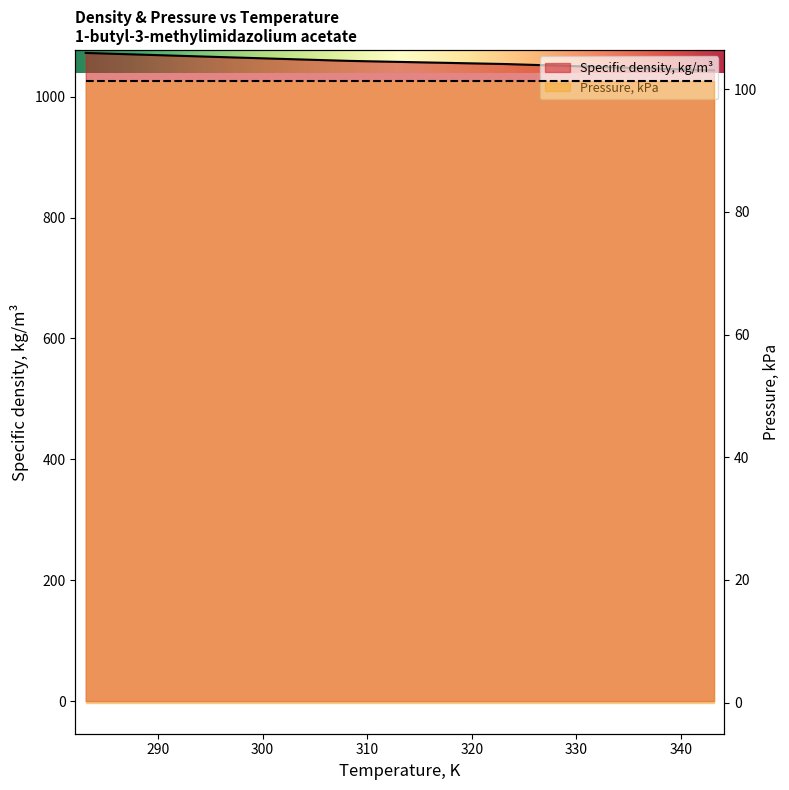

What is the sum of the values at 283.1 and 308.25?

2131.3